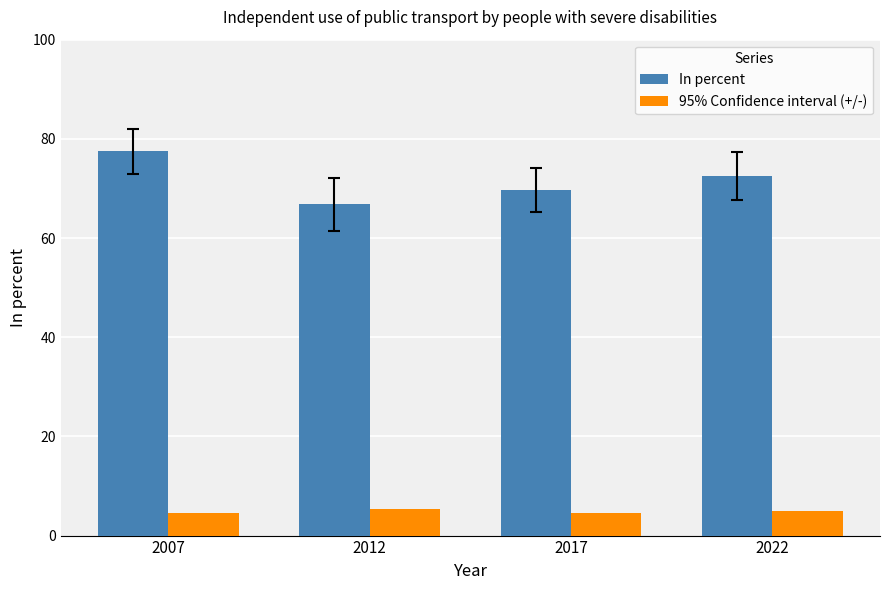

Read the 95% Confidence interval (+/-) value at 2007.

4.5